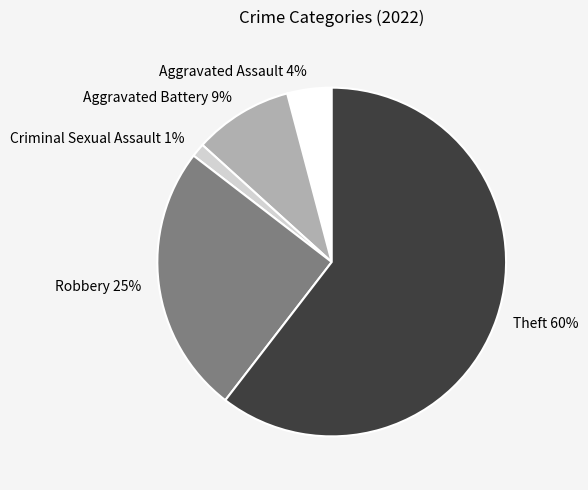

Is the sum of Theft and Aggravated Battery greater than half?

Yes